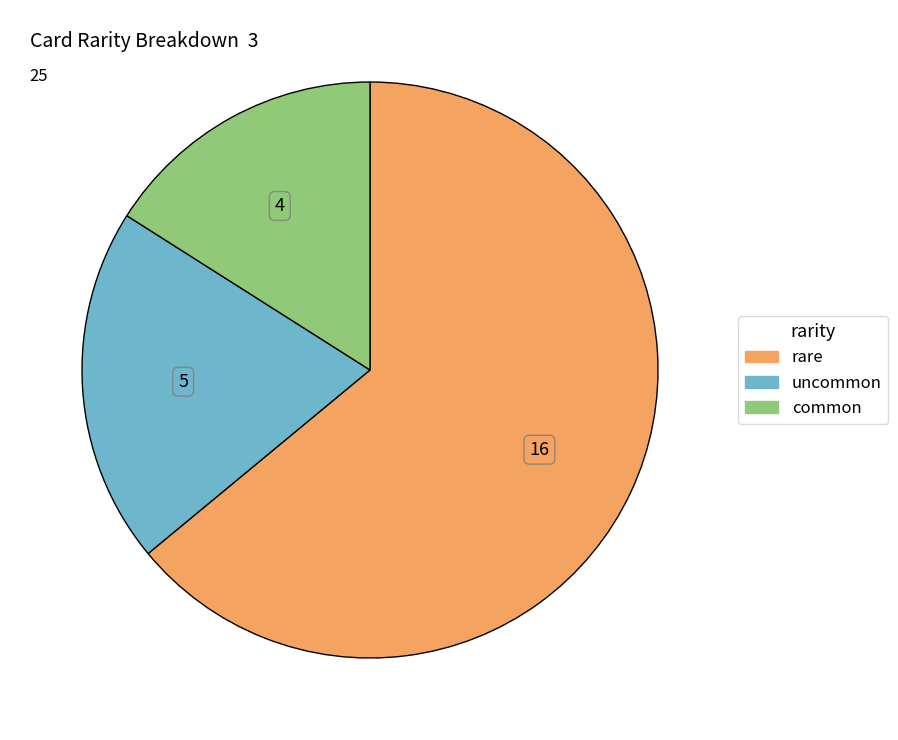

Is the sum of uncommon and common greater than half?

No